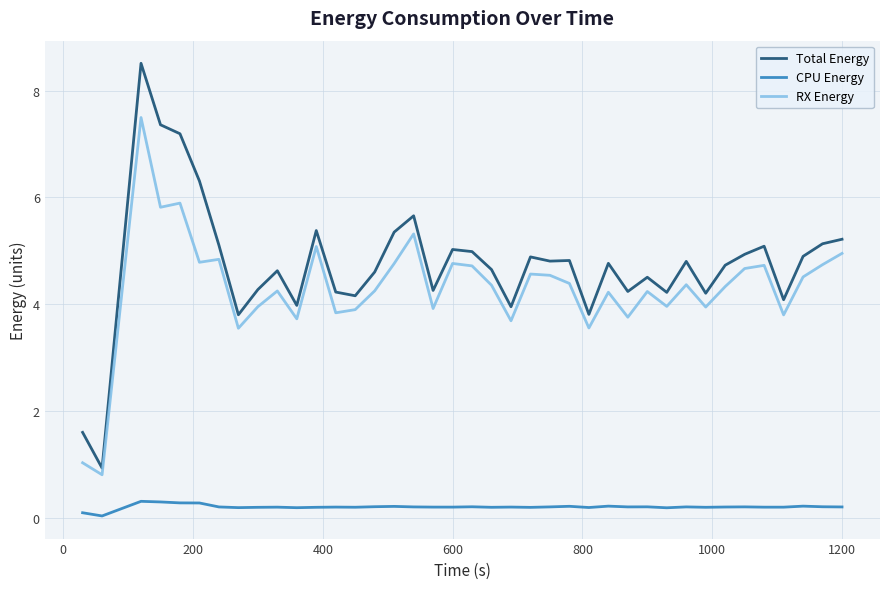

Rank the series by their maximum value, from lowest to highest.

CPU Energy, RX Energy, Total Energy